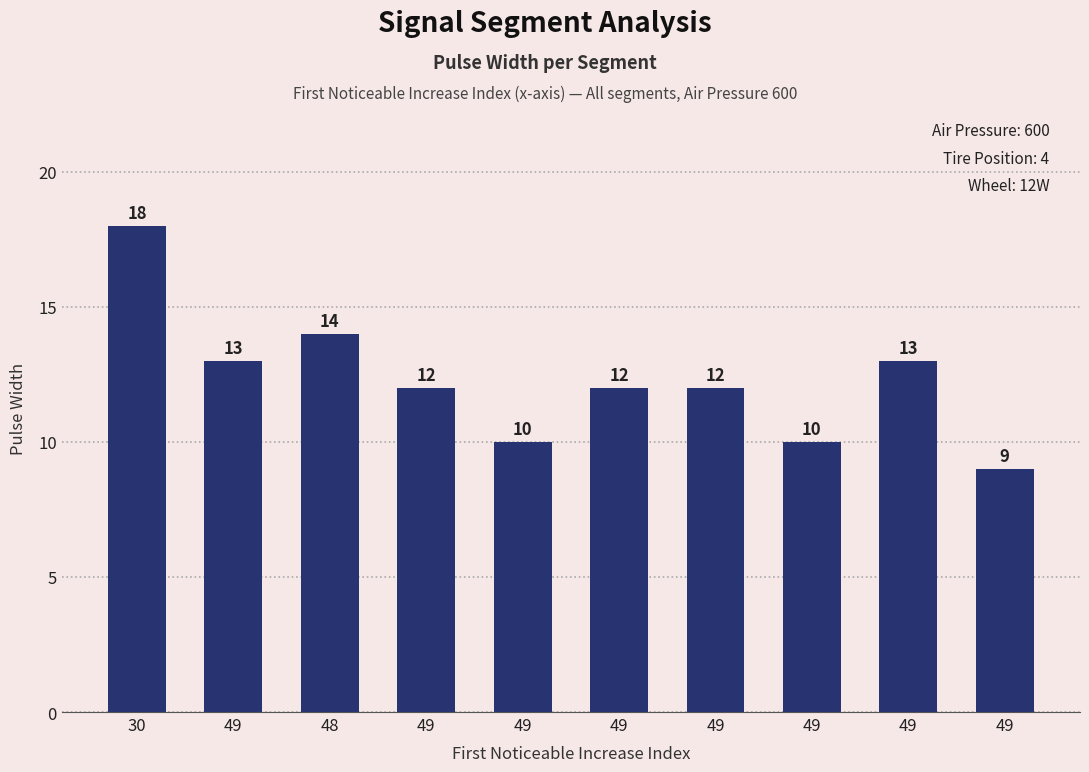

What is the label of the 10th bar from the right?

30